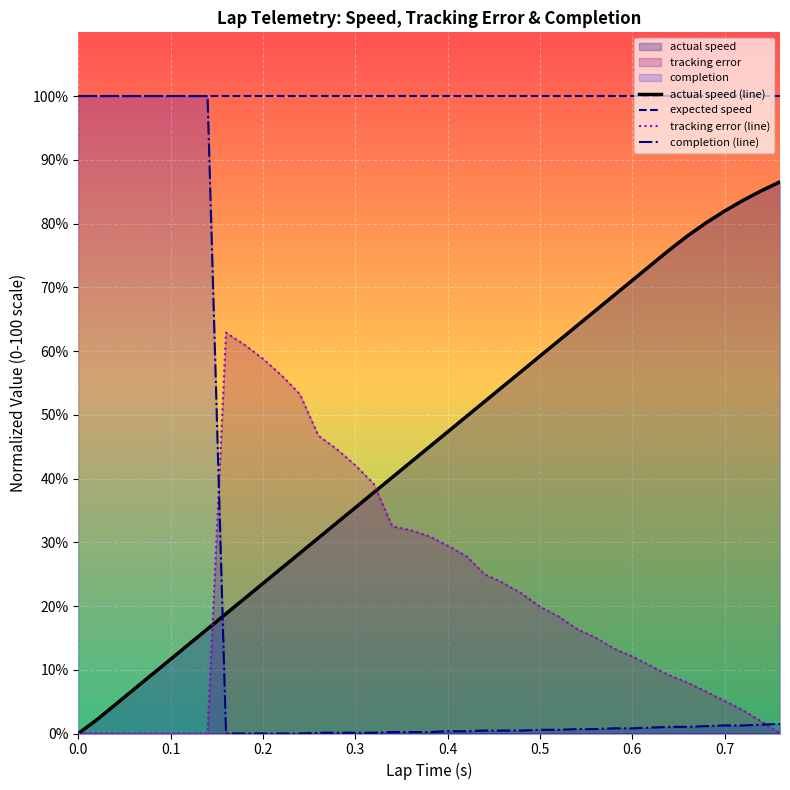

Which series has the widest spread of values?

completion (line)